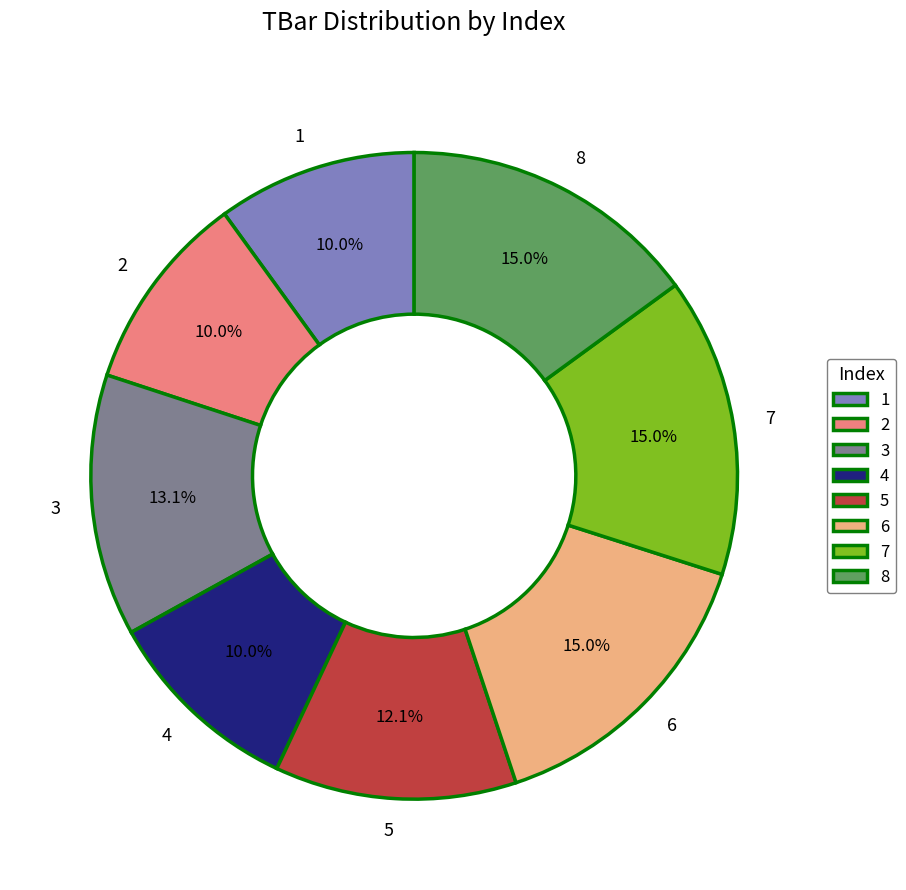

What percentage do 3 and 2 together represent?

23.1%